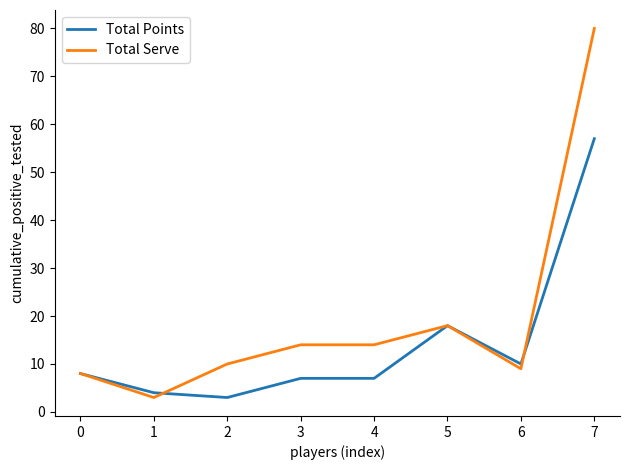

Which category has the lowest value in the Total Serve series?

1